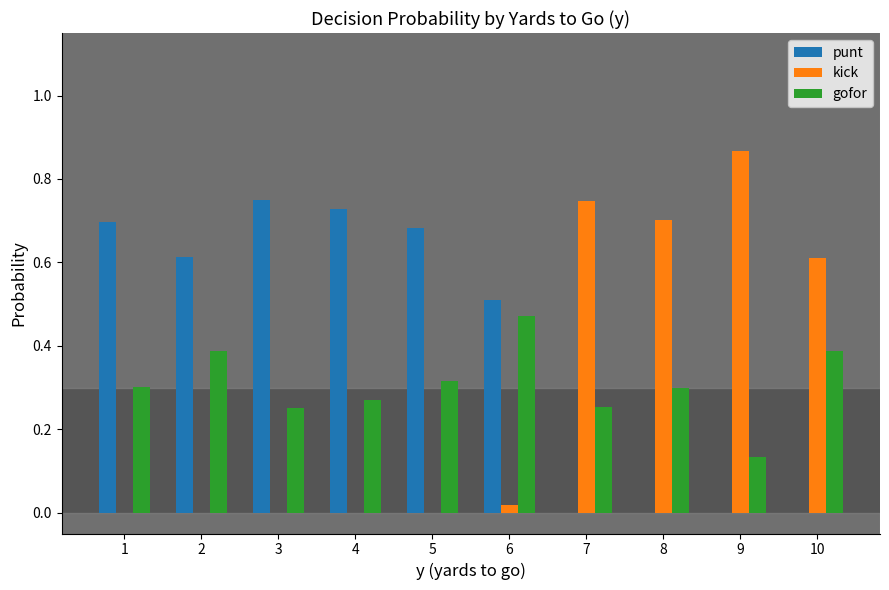

What is the sum of the kick values at 8 and 9?

1.6